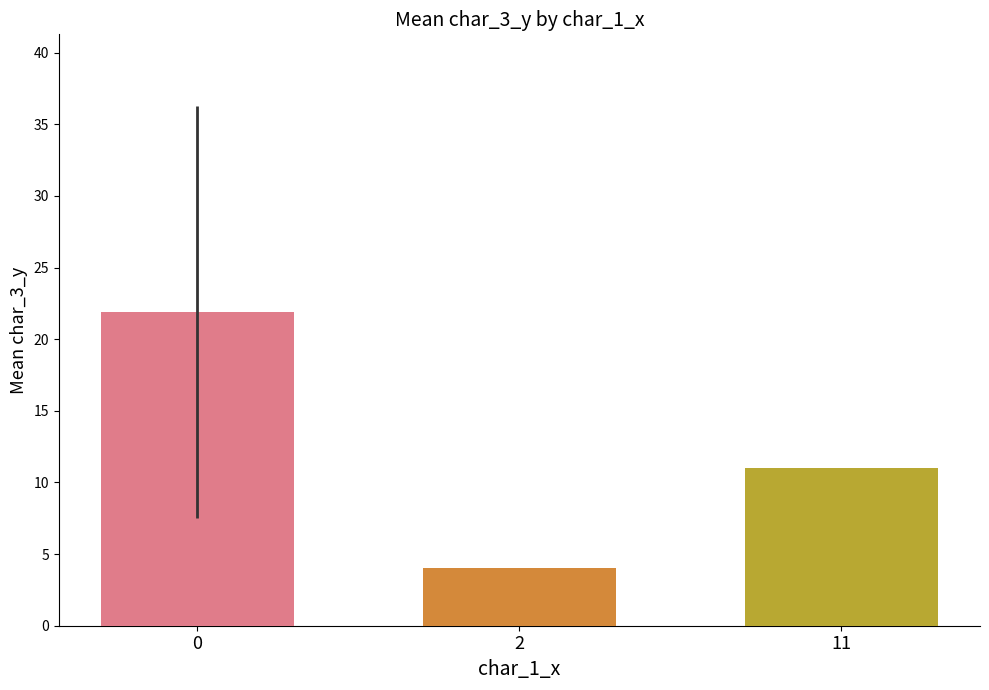

What is the spread (max minus min) of values at 2?

17.9